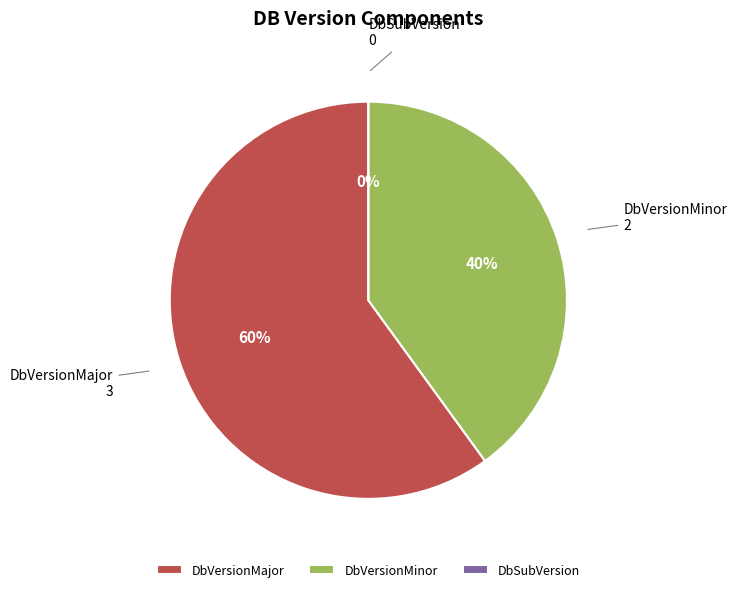

Rank the categories by value from highest to lowest.

DbVersionMajor, DbVersionMinor, DbSubVersion